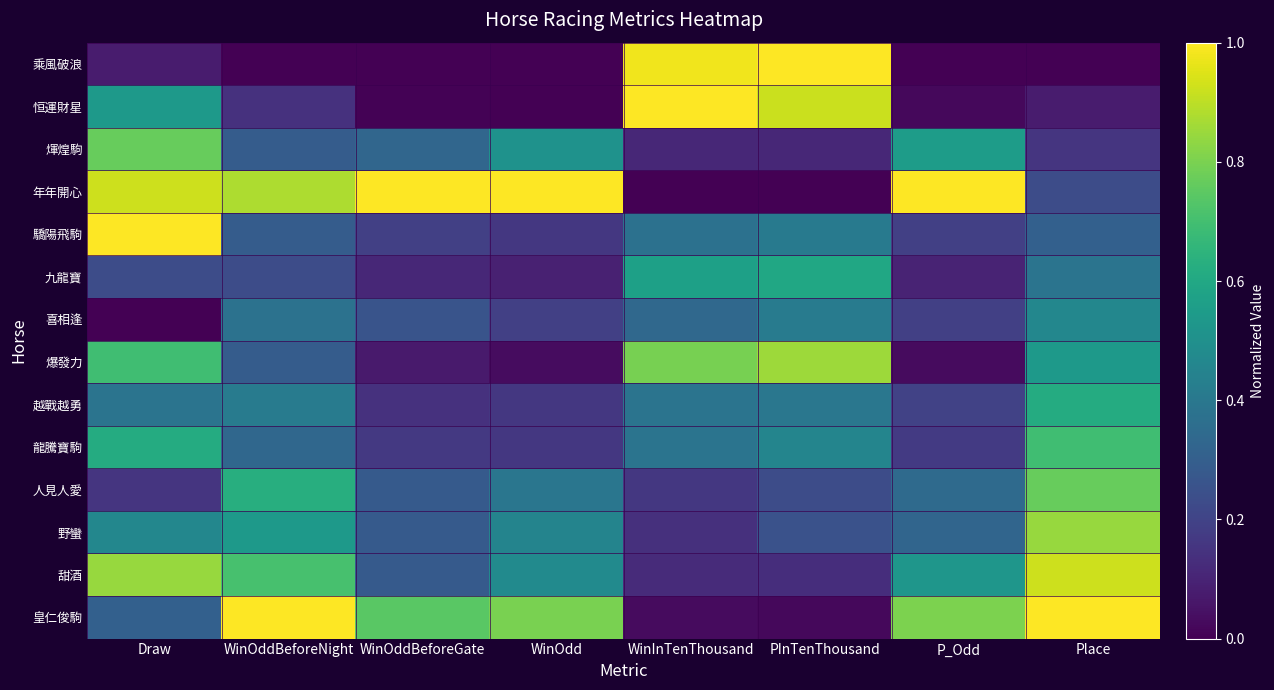

Reading left to right, extract all data points from this chart.

乘風破浪: Draw=0.1	WinOddBeforeNight=0.0	WinOddBeforeGate=0.0	WinOdd=0.0	WinInTenThousand=1.0	PInTenThousand=1.0	P_Odd=0.0	Place=0.0
恒運財星: Draw=0.5	WinOddBeforeNight=0.1	WinOddBeforeGate=0.0	WinOdd=0.0	WinInTenThousand=1.0	PInTenThousand=0.9	P_Odd=0.0	Place=0.1
煇煌駒: Draw=0.8	WinOddBeforeNight=0.3	WinOddBeforeGate=0.3	WinOdd=0.5	WinInTenThousand=0.1	PInTenThousand=0.1	P_Odd=0.6	Place=0.2
年年開心: Draw=0.9	WinOddBeforeNight=0.9	WinOddBeforeGate=1.0	WinOdd=1.0	WinInTenThousand=0.0	PInTenThousand=0.0	P_Odd=1.0	Place=0.2
驕陽飛駒: Draw=1.0	WinOddBeforeNight=0.3	WinOddBeforeGate=0.2	WinOdd=0.2	WinInTenThousand=0.4	PInTenThousand=0.4	P_Odd=0.2	Place=0.3
九龍寶: Draw=0.2	WinOddBeforeNight=0.2	WinOddBeforeGate=0.1	WinOdd=0.1	WinInTenThousand=0.6	PInTenThousand=0.6	P_Odd=0.1	Place=0.4
喜相逢: Draw=0.0	WinOddBeforeNight=0.4	WinOddBeforeGate=0.3	WinOdd=0.2	WinInTenThousand=0.3	PInTenThousand=0.4	P_Odd=0.2	Place=0.5
爆發力: Draw=0.7	WinOddBeforeNight=0.3	WinOddBeforeGate=0.1	WinOdd=0.0	WinInTenThousand=0.8	PInTenThousand=0.9	P_Odd=0.0	Place=0.5
越戰越勇: Draw=0.4	WinOddBeforeNight=0.4	WinOddBeforeGate=0.1	WinOdd=0.2	WinInTenThousand=0.4	PInTenThousand=0.4	P_Odd=0.2	Place=0.6
龍騰寶駒: Draw=0.6	WinOddBeforeNight=0.3	WinOddBeforeGate=0.2	WinOdd=0.2	WinInTenThousand=0.4	PInTenThousand=0.5	P_Odd=0.2	Place=0.7
人見人愛: Draw=0.2	WinOddBeforeNight=0.6	WinOddBeforeGate=0.3	WinOdd=0.4	WinInTenThousand=0.2	PInTenThousand=0.2	P_Odd=0.3	Place=0.8
野蠻: Draw=0.5	WinOddBeforeNight=0.5	WinOddBeforeGate=0.3	WinOdd=0.5	WinInTenThousand=0.1	PInTenThousand=0.3	P_Odd=0.3	Place=0.8
甜酒: Draw=0.8	WinOddBeforeNight=0.7	WinOddBeforeGate=0.3	WinOdd=0.5	WinInTenThousand=0.1	PInTenThousand=0.1	P_Odd=0.5	Place=0.9
皇仁俊駒: Draw=0.3	WinOddBeforeNight=1.0	WinOddBeforeGate=0.7	WinOdd=0.8	WinInTenThousand=0.0	PInTenThousand=0.0	P_Odd=0.8	Place=1.0